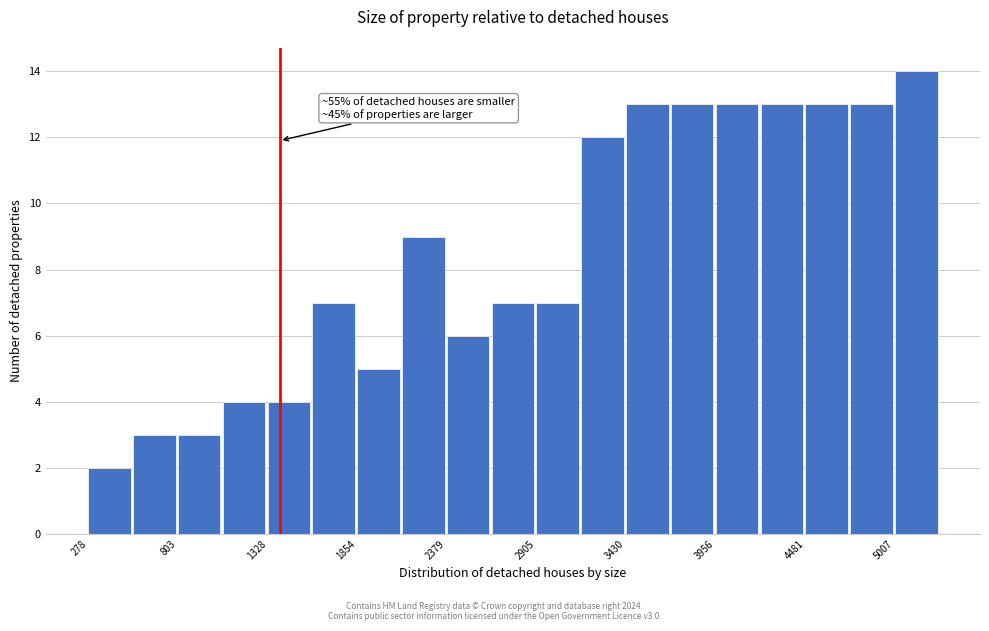

Read against the x-axis, roughly where is the centre of the tallest bar?

5100